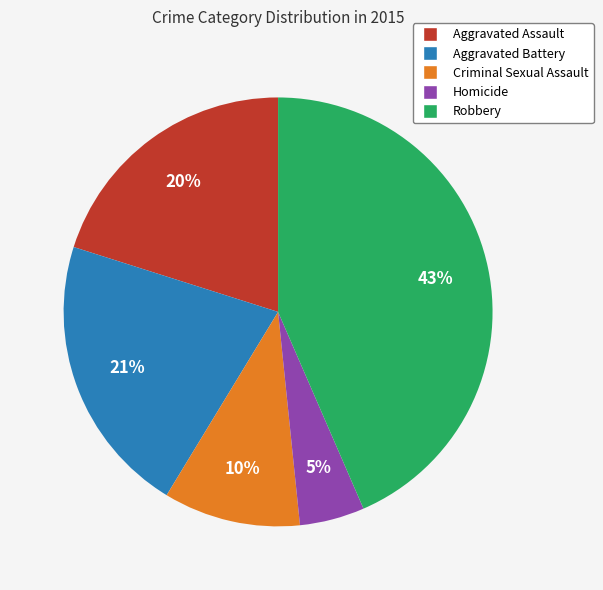

Is there a majority slice in this chart?

No